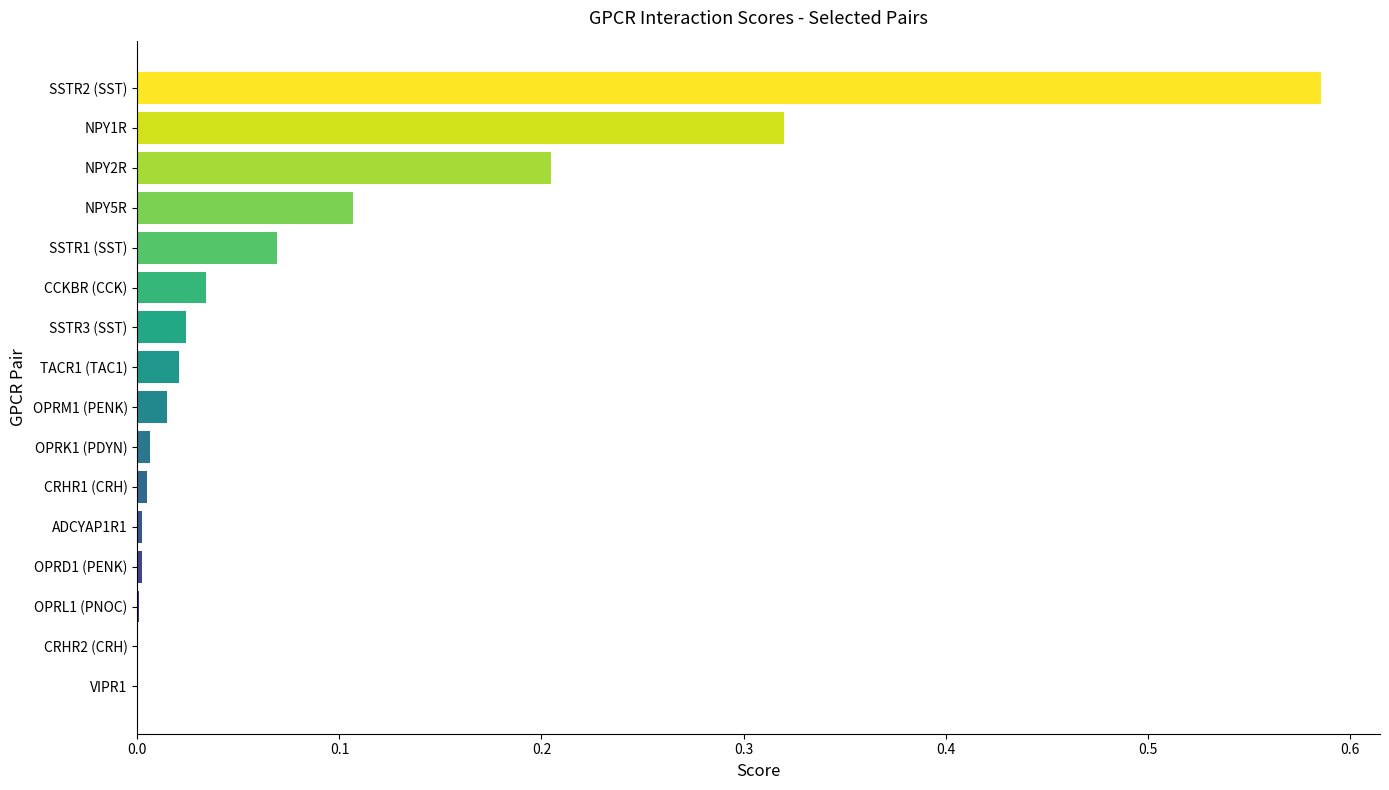

Which has a higher value, NPY1R or SSTR2 (SST)?

SSTR2 (SST)